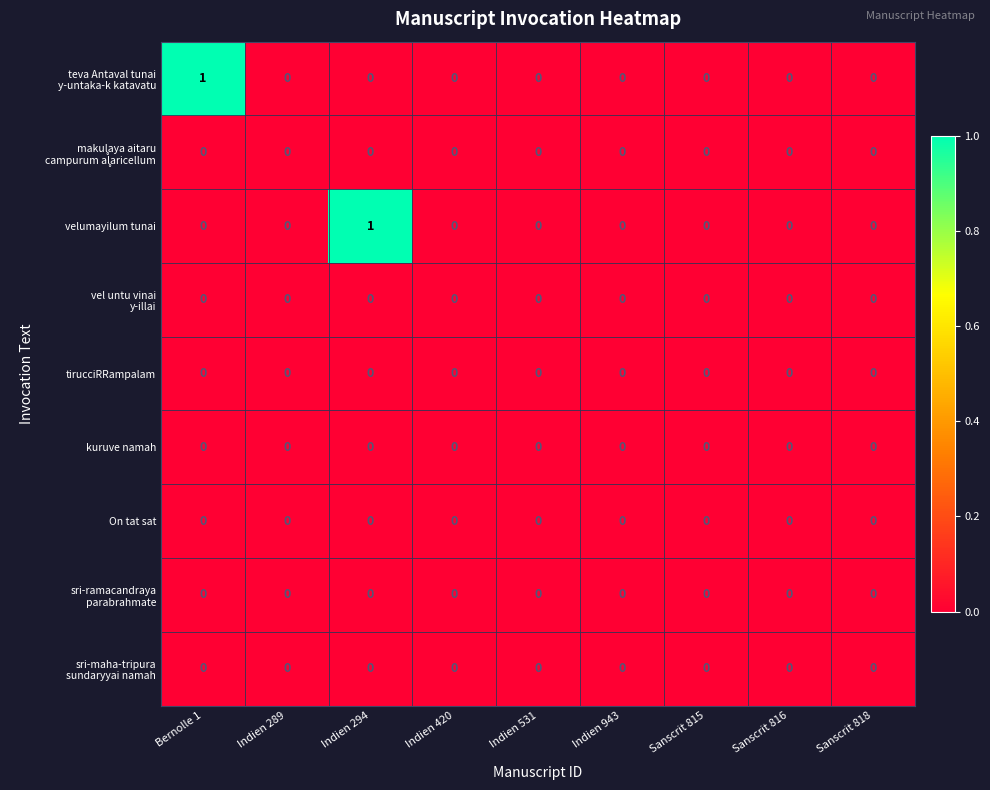

What is the greatest value displayed?

1